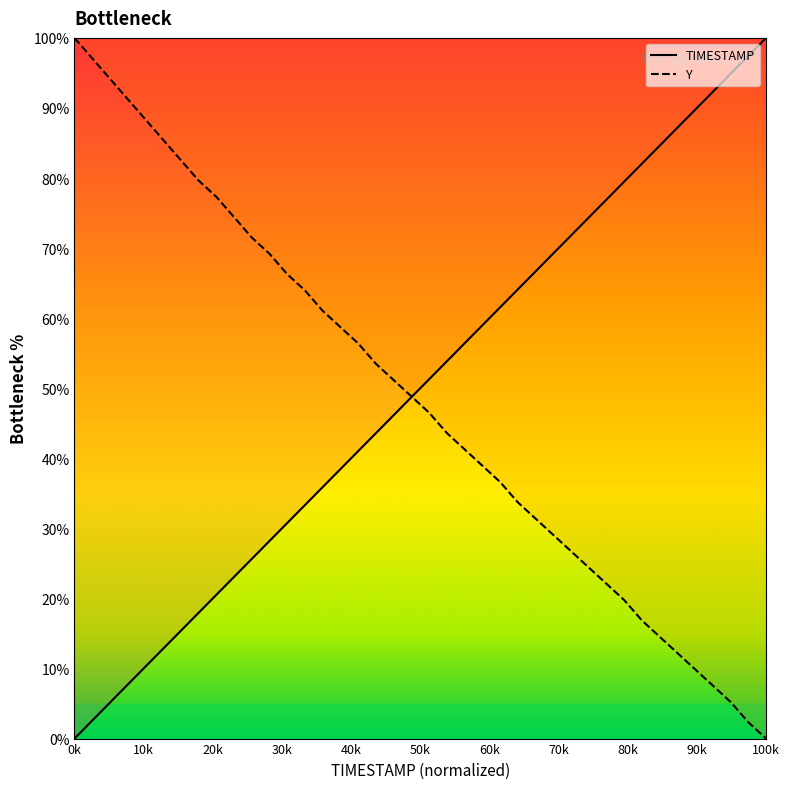

How many values in Y are above zero?

39